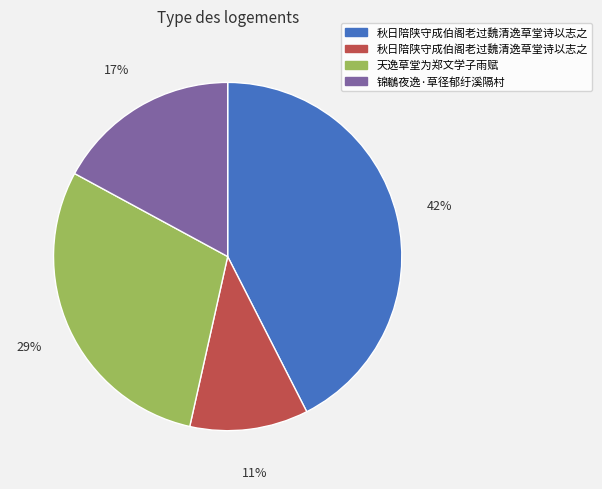

Does any single category account for the majority?

No